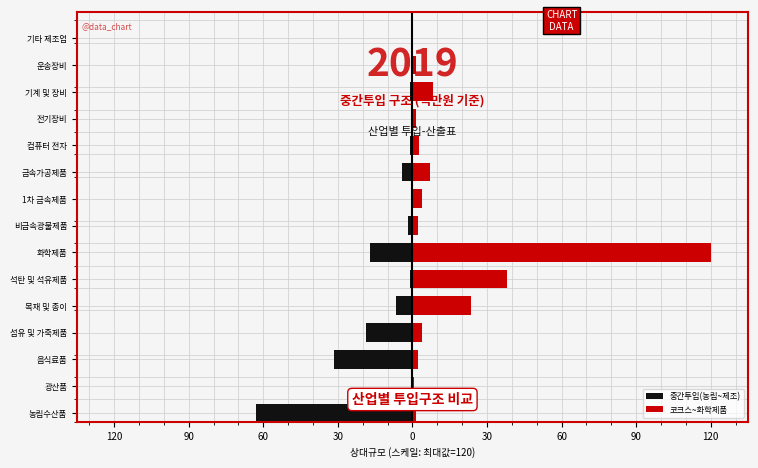

Reading right to left, list all the values displayed in this chart.

중간투입(농림~제조): -0.6	-0.5	-0.9	-0.5	-0.9	-4.1	-0.4	-1.6	-16.9	-1.1	-6.5	-18.8	-31.5	-0.1	-63.0
코크스~화학제품: 0.2	1.3	8.2	1.4	2.7	7.3	3.8	2.2	120.0	38.1	23.5	3.9	2.2	0.7	1.5